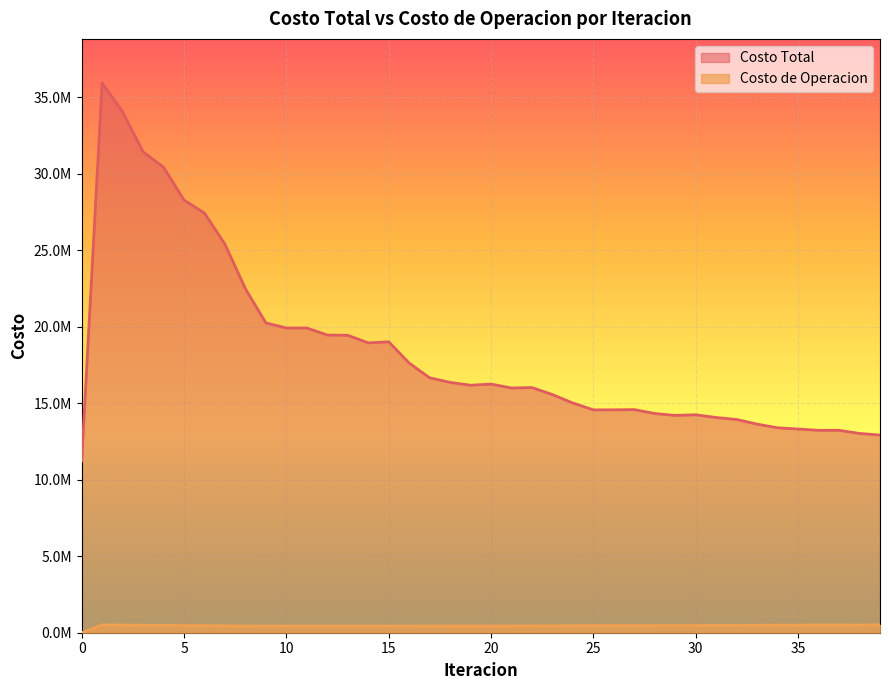

Is it true that Costo de Operacion equals 210759.1 at 15?

False